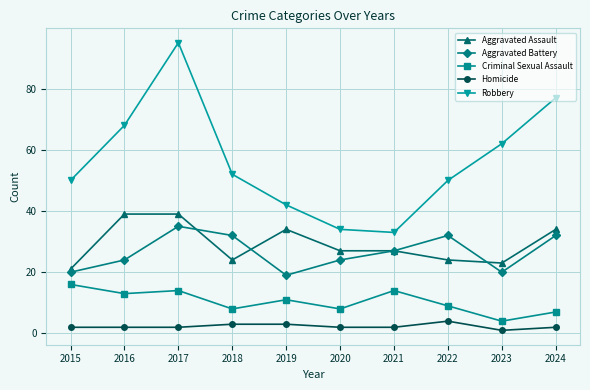

What is the average value of the Robbery series?

56